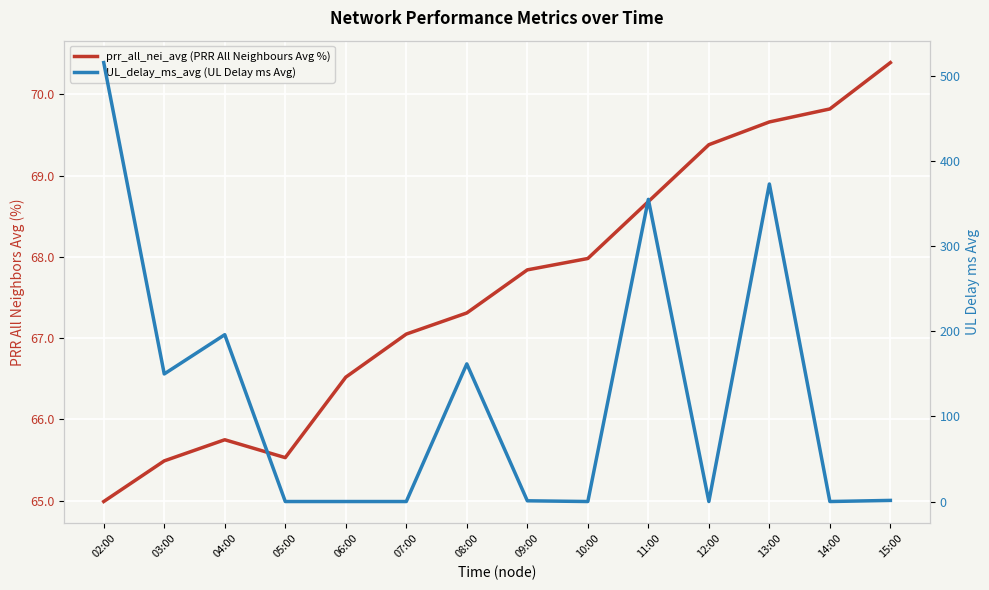

What are all the series names shown in the legend?

prr_all_nei_avg (PRR All Neighbours Avg %), UL_delay_ms_avg (UL Delay ms Avg)